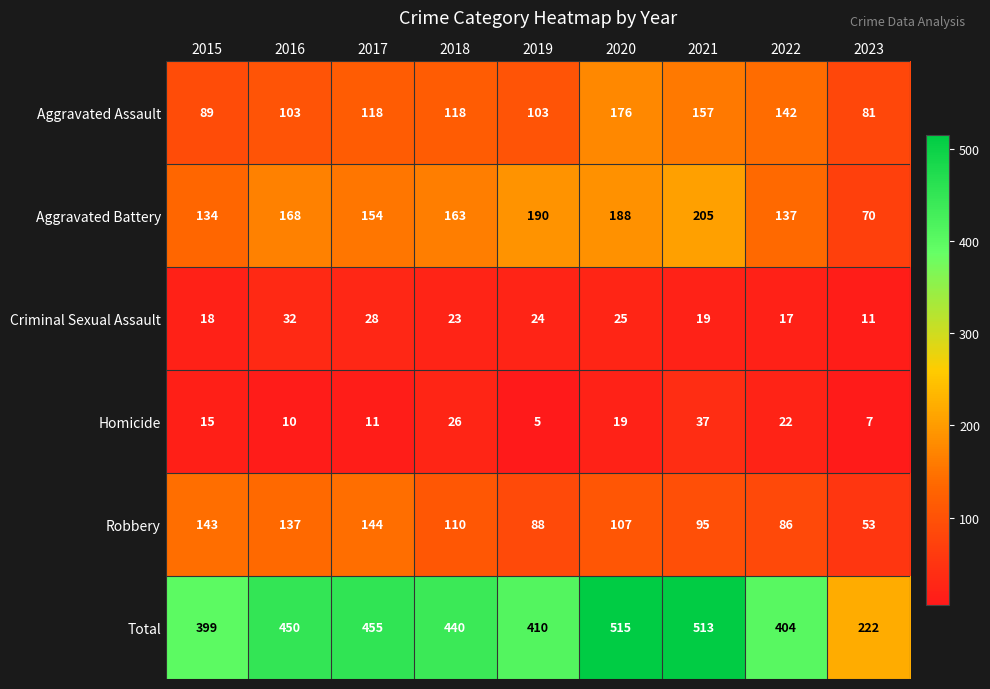

Which series has the widest spread of values?

Total